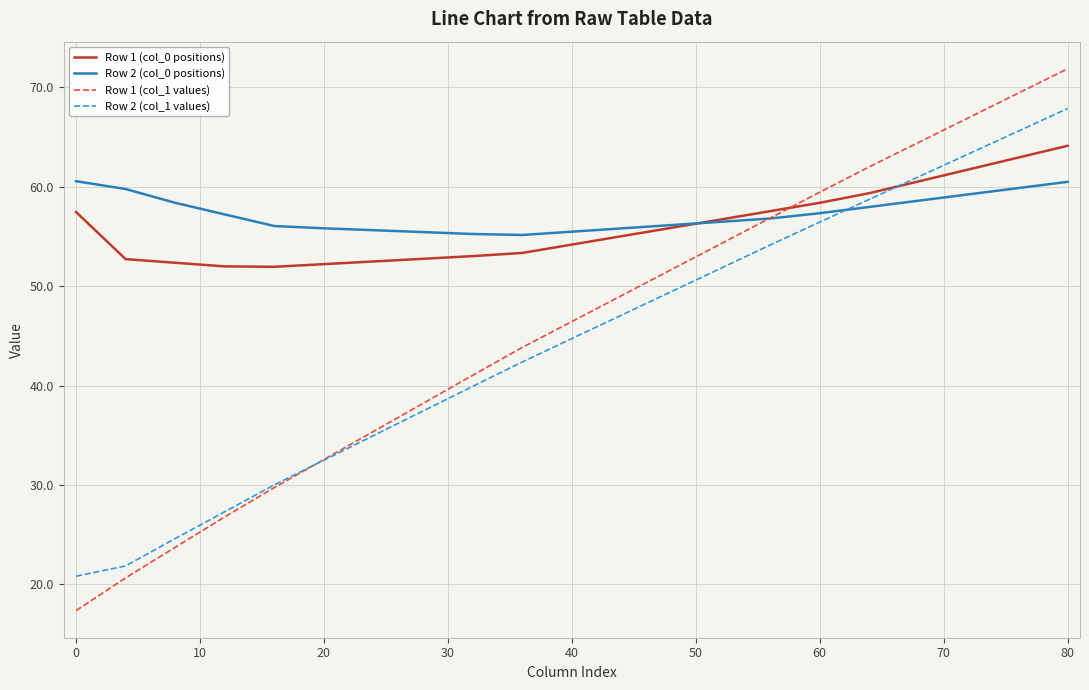

Which series has the largest total across all categories?

Row 2 (col_0 positions)